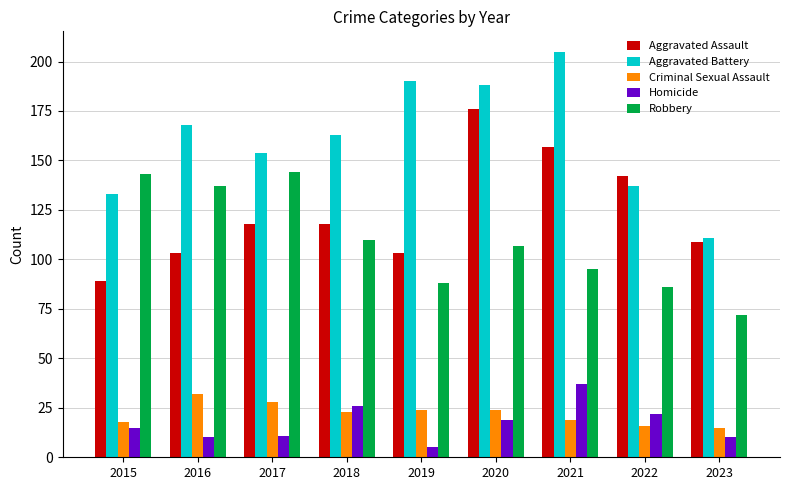

At how many categories does at least one series exceed 46?

9